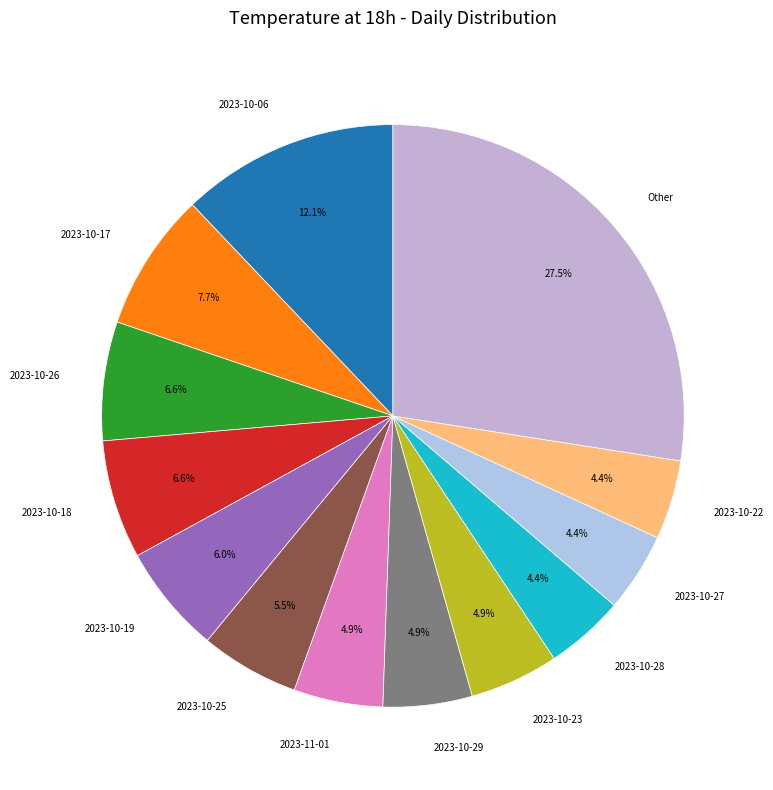

Count the number of slices in the pie.

13